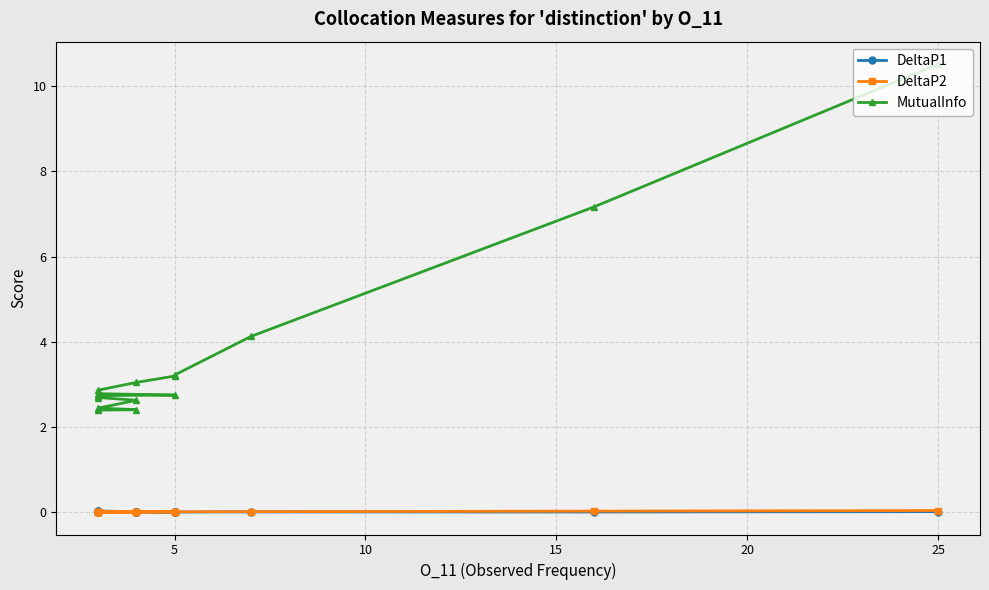

How many lines are shown in the chart?

3